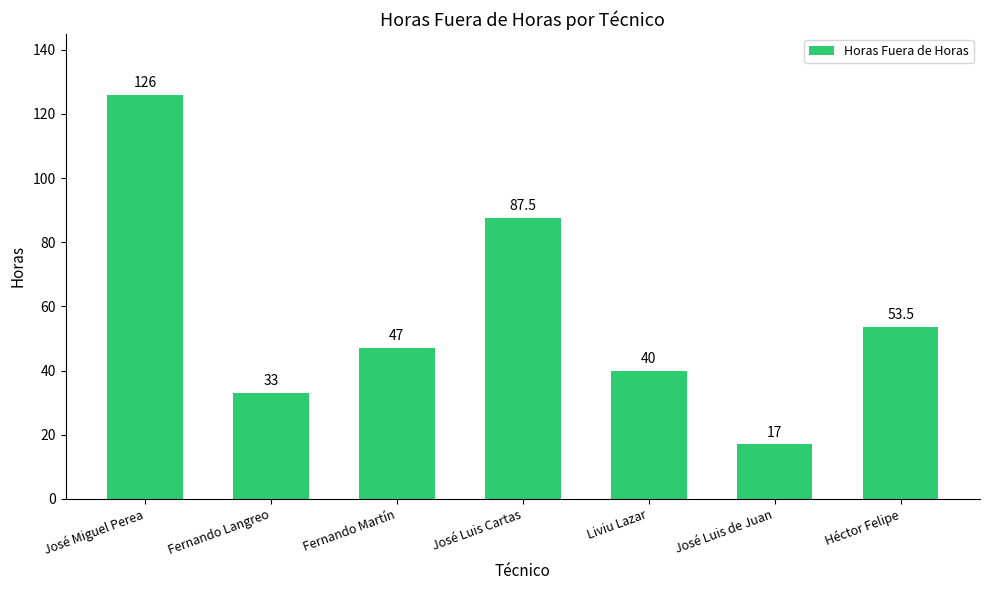

List the labels in order of value, smallest first.

José Luis de Juan, Fernando Langreo, Liviu Lazar, Fernando Martín, Héctor Felipe, José Luis Cartas, José Miguel Perea